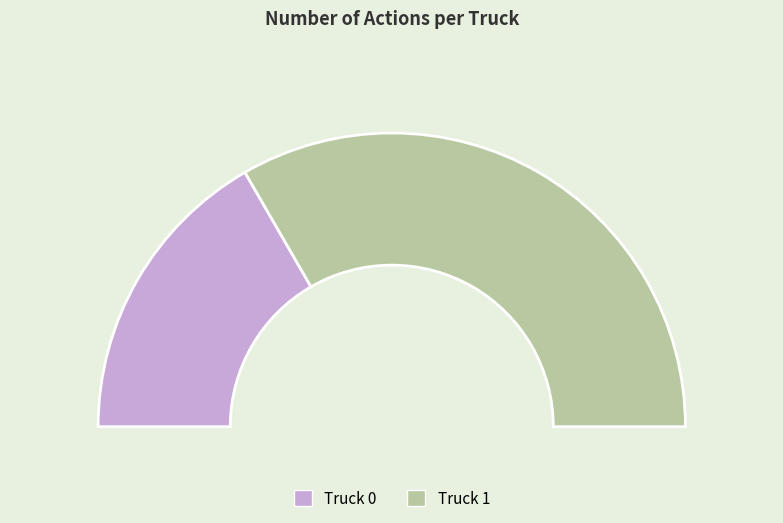

Which category accounts for the majority?

Truck 1